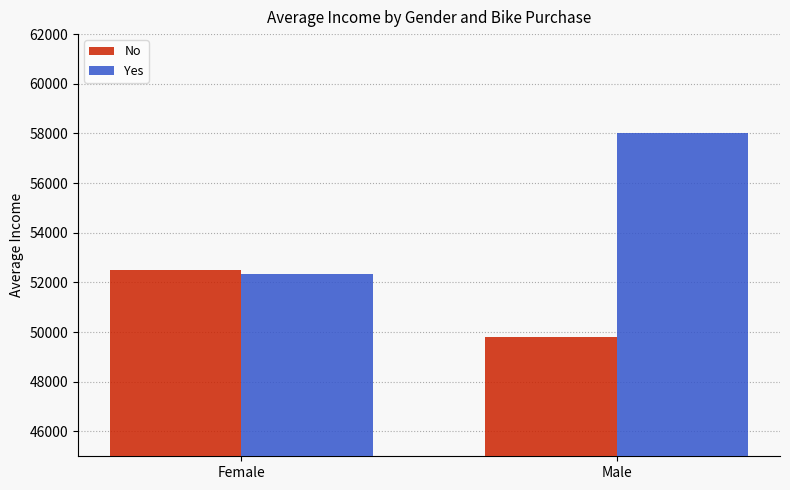

What is the value of the No bar at the 2nd from the left?

49789.5